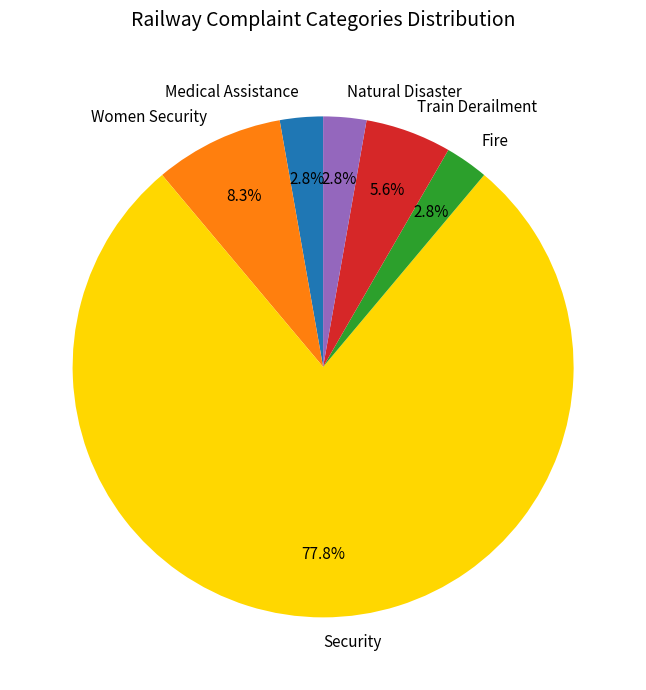

What percentage is the Security slice, to the nearest percent?

78%